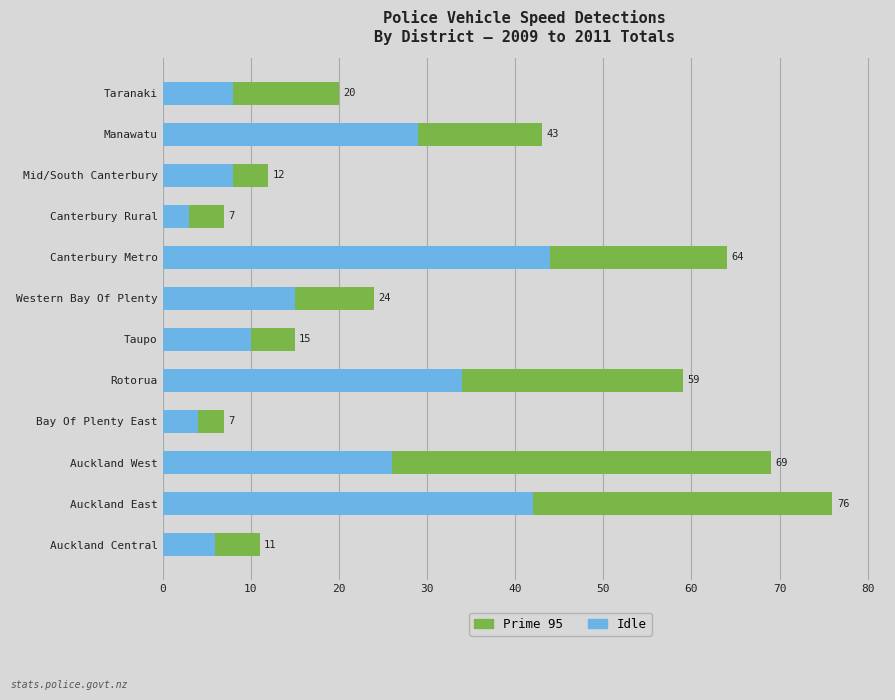

Does the chart contain any negative values?

No